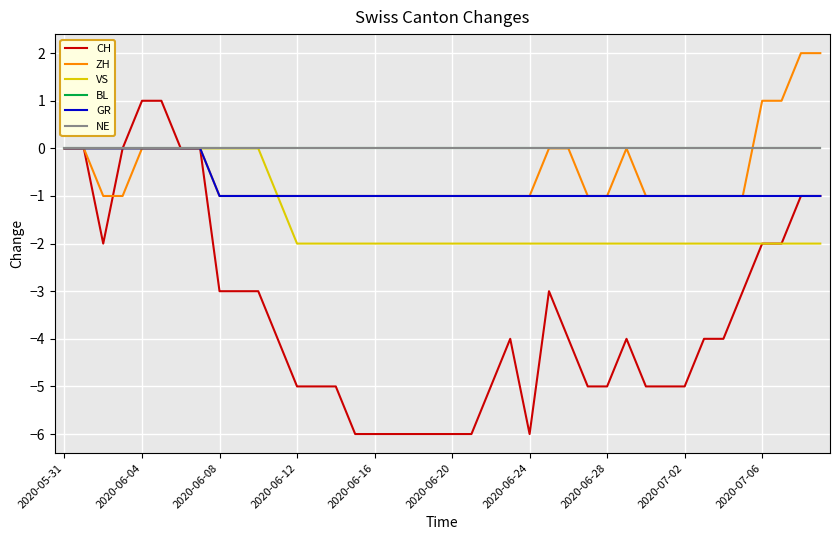

Does the chart have visible grid lines?

Yes